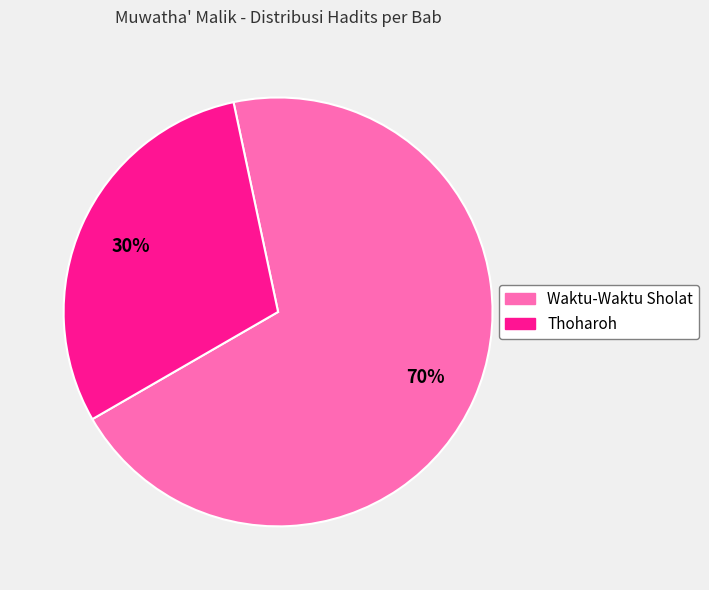

Do Thoharoh and Waktu-Waktu Sholat together represent more than half of the pie?

Yes